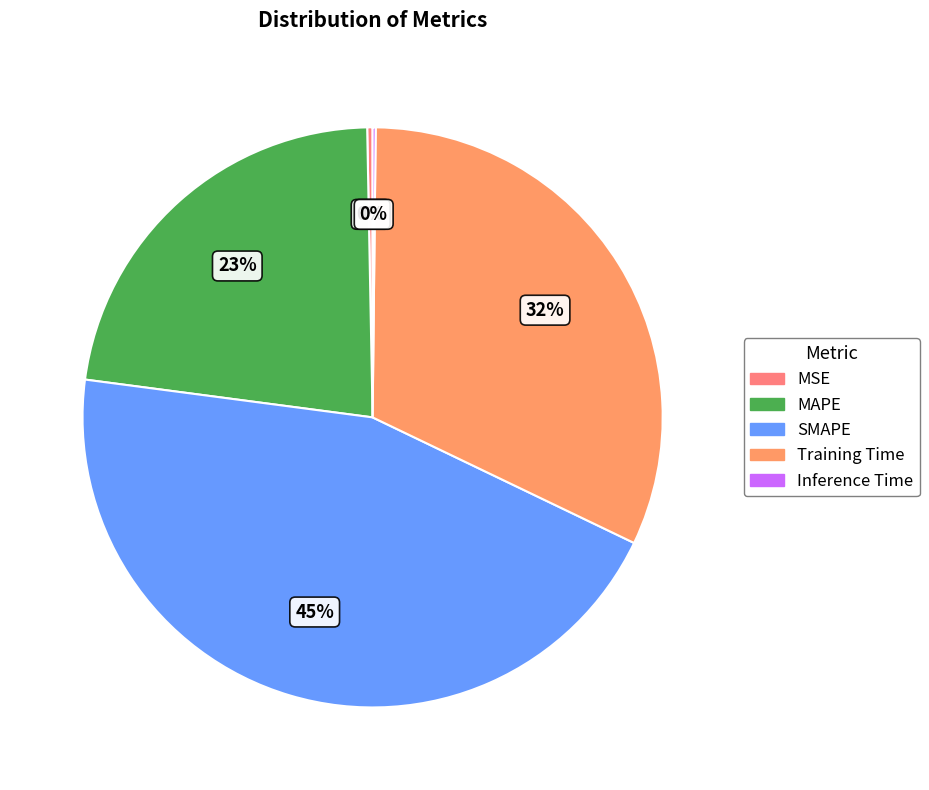

Does any single category account for the majority?

No